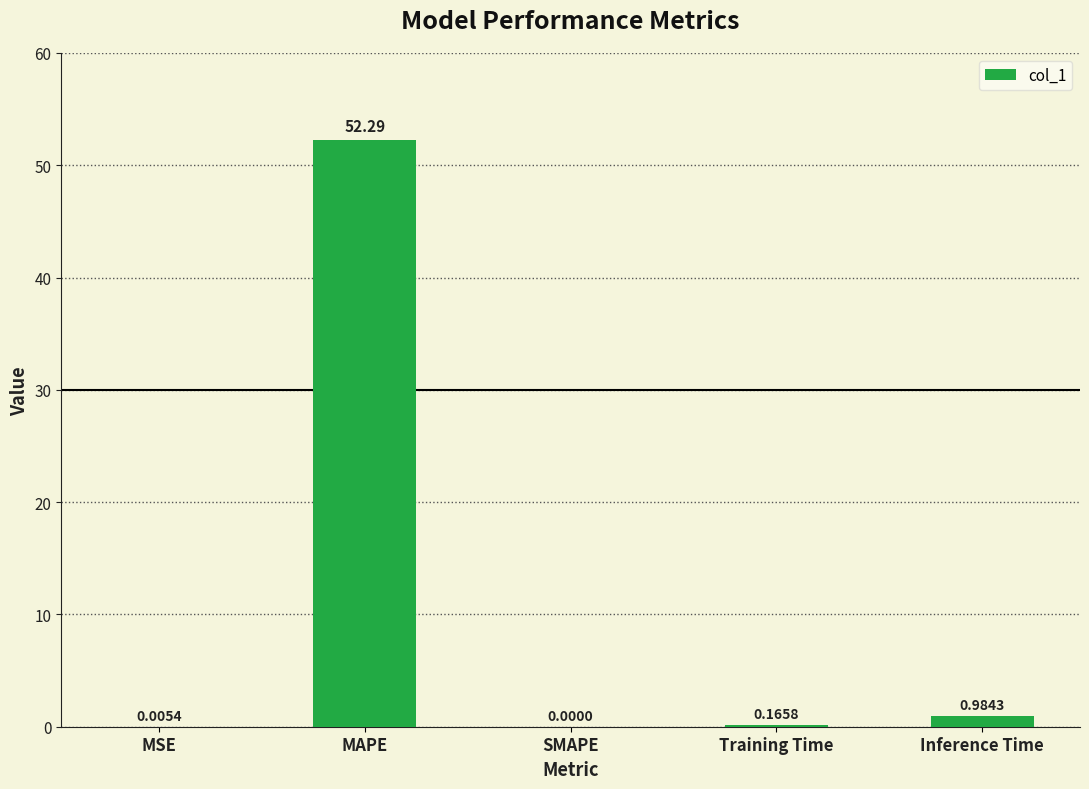

Which has a higher value, MSE or MAPE?

MAPE